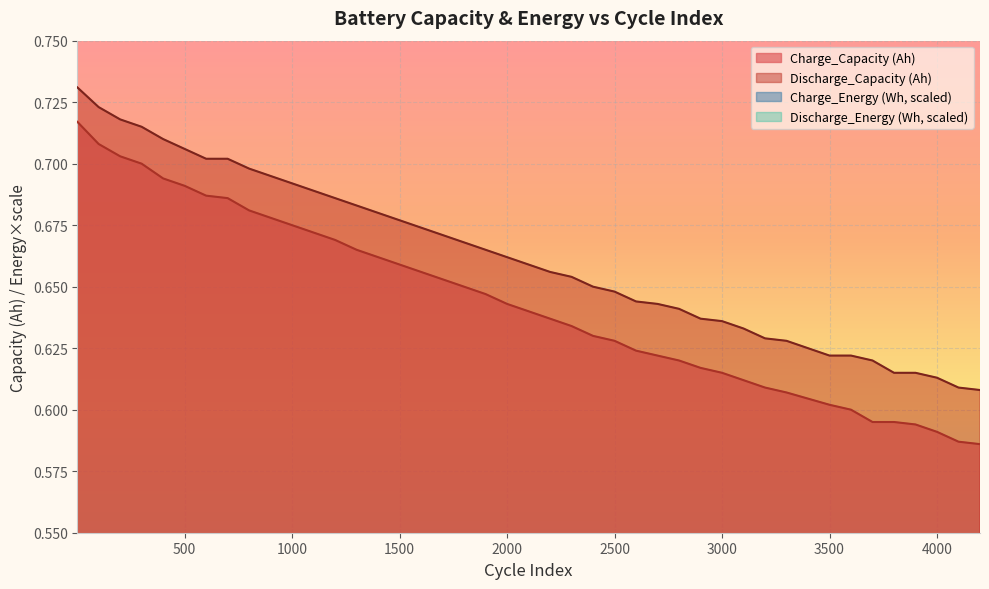

What is the sum of the Discharge_Capacity (Ah) values at 2300 and 2500?

1.3